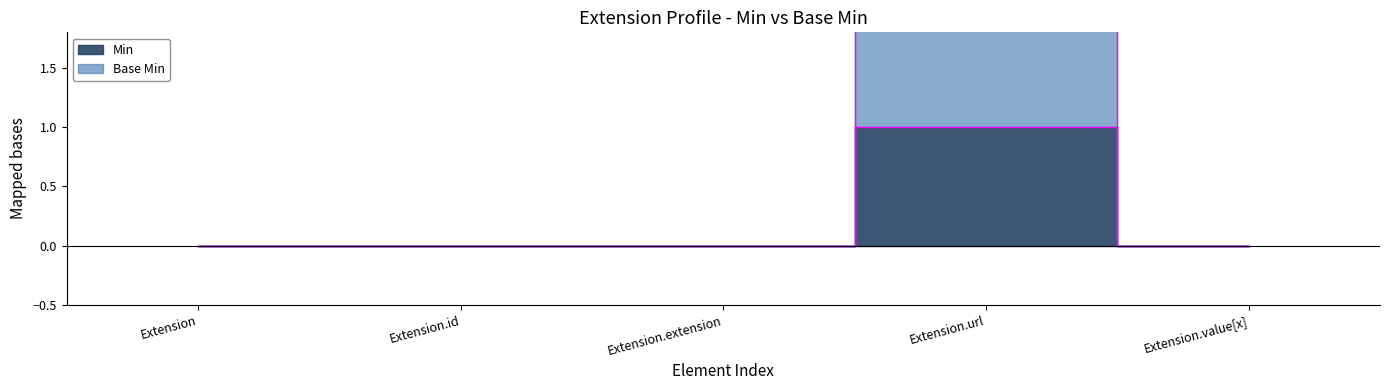

What position from the left is Extension.extension?

3